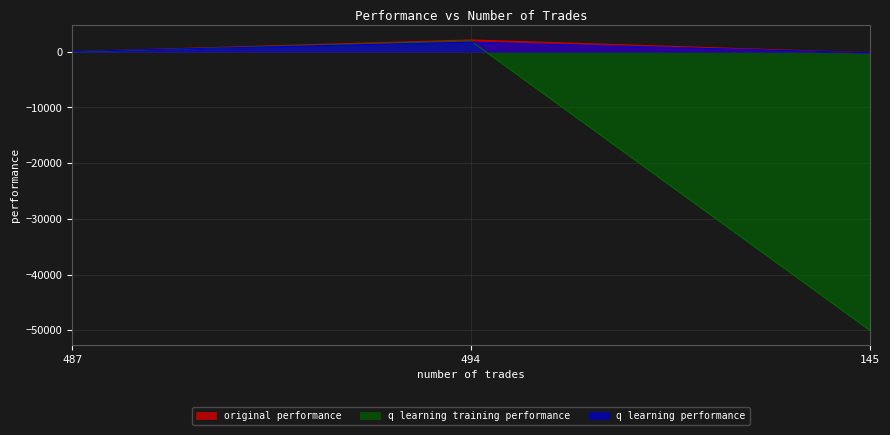

What is the label of the 2nd point from the left?

494